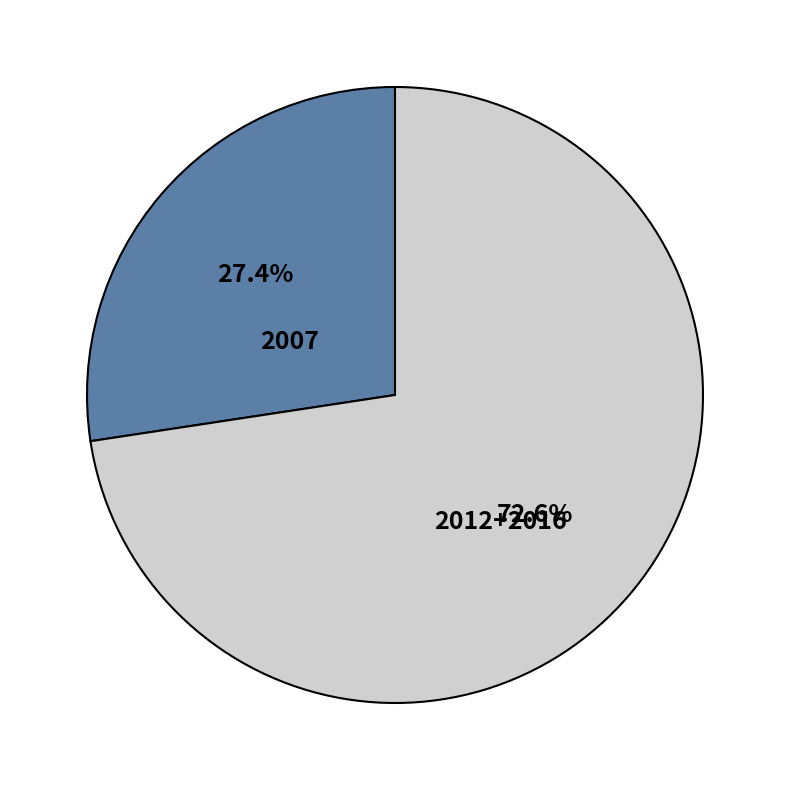

Is there a majority slice in this chart?

Yes